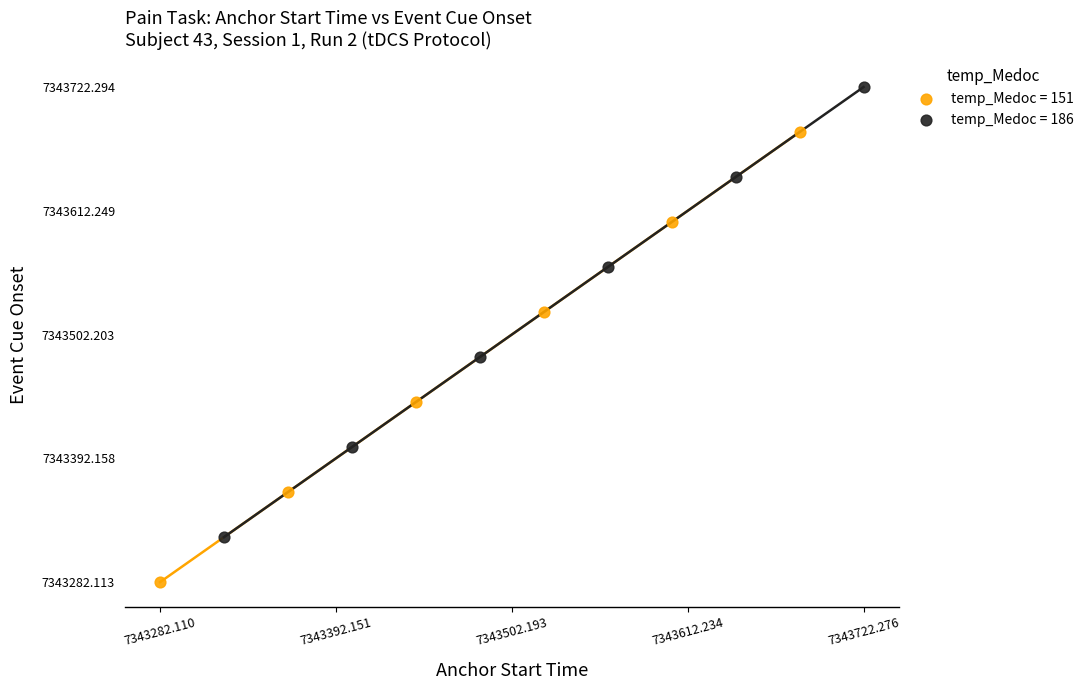

Which series reaches the minimum Y coordinate?

temp_Medoc = 151